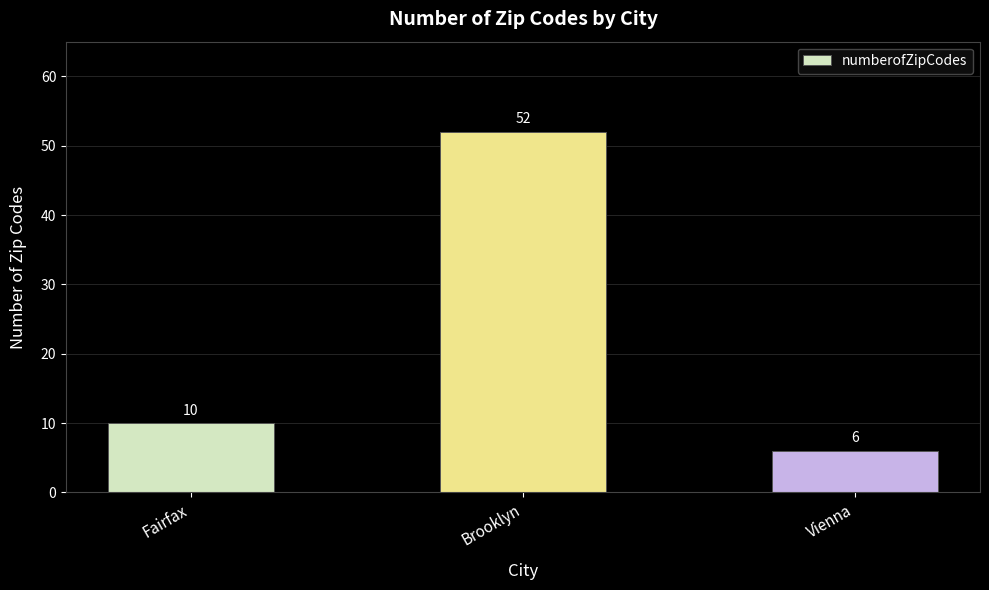

Reading left to right, transcribe all the data shown in this chart.

10	52	6